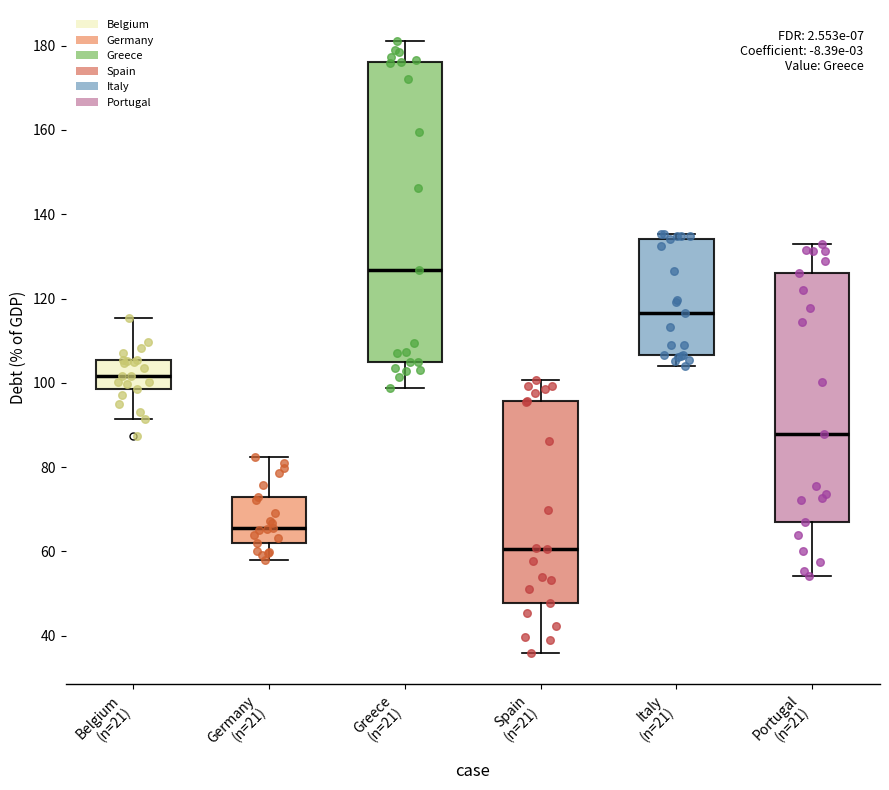

Which box has the lowest median line?

Spain (n=21)